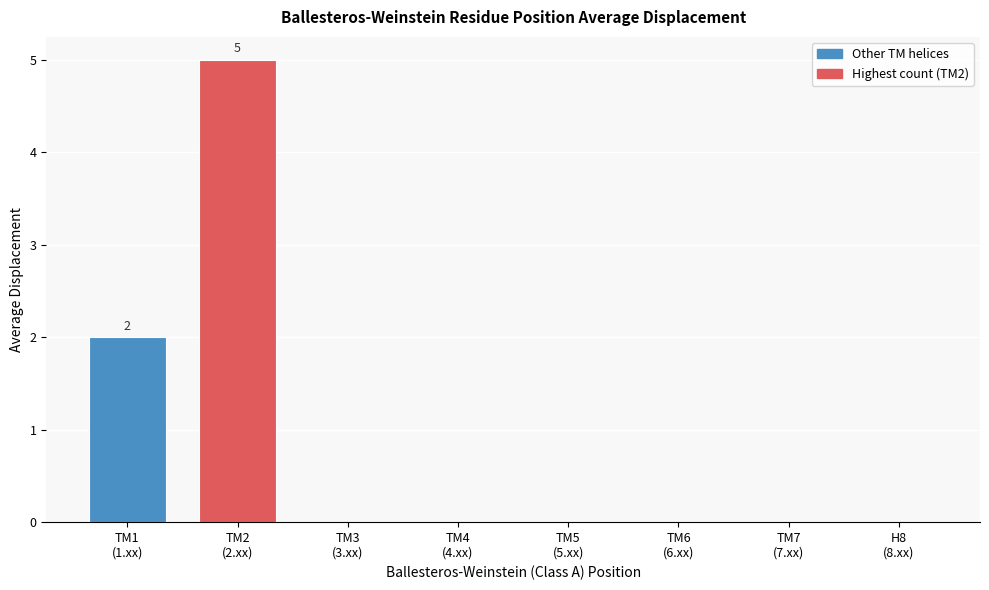

What is the sum of all values?

7